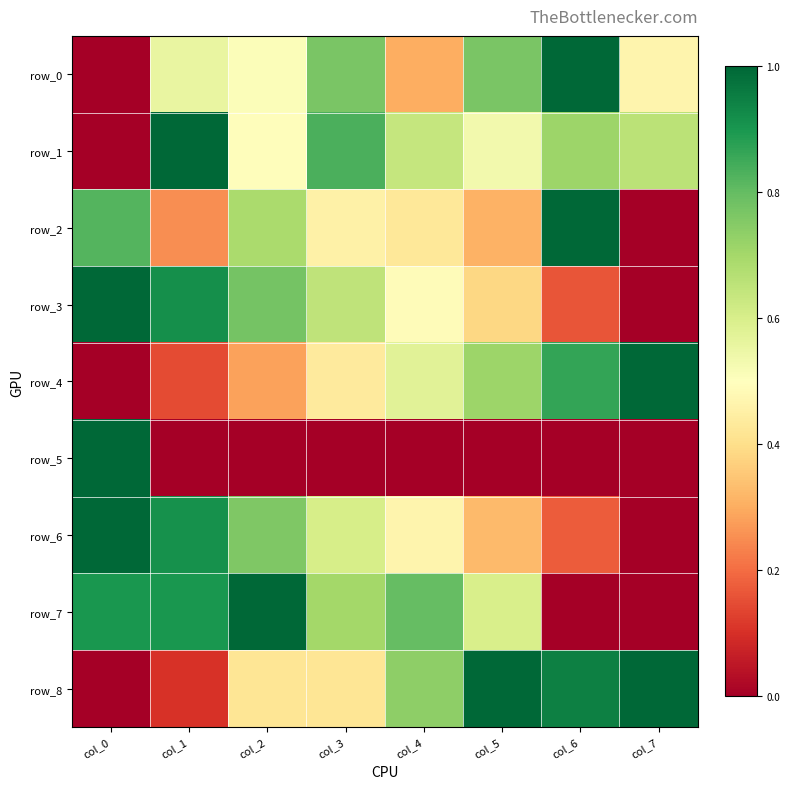

True or false: row_0 has a value of 0.3 at col_3.

False